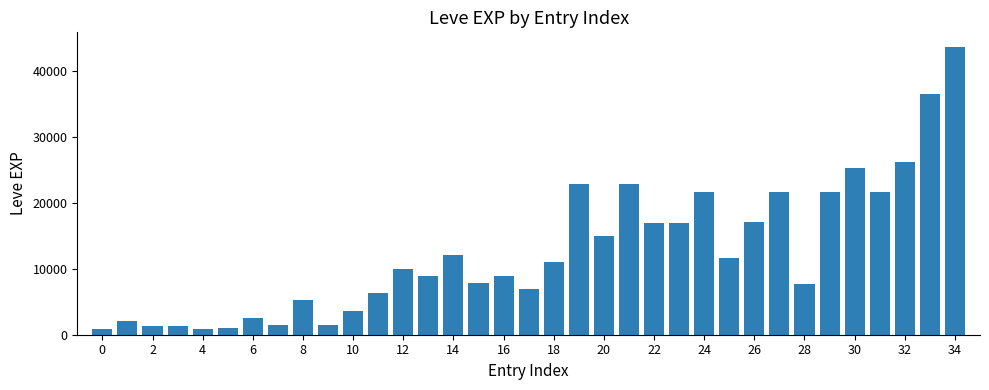

What is the value of the 12th bar from the left?

6280